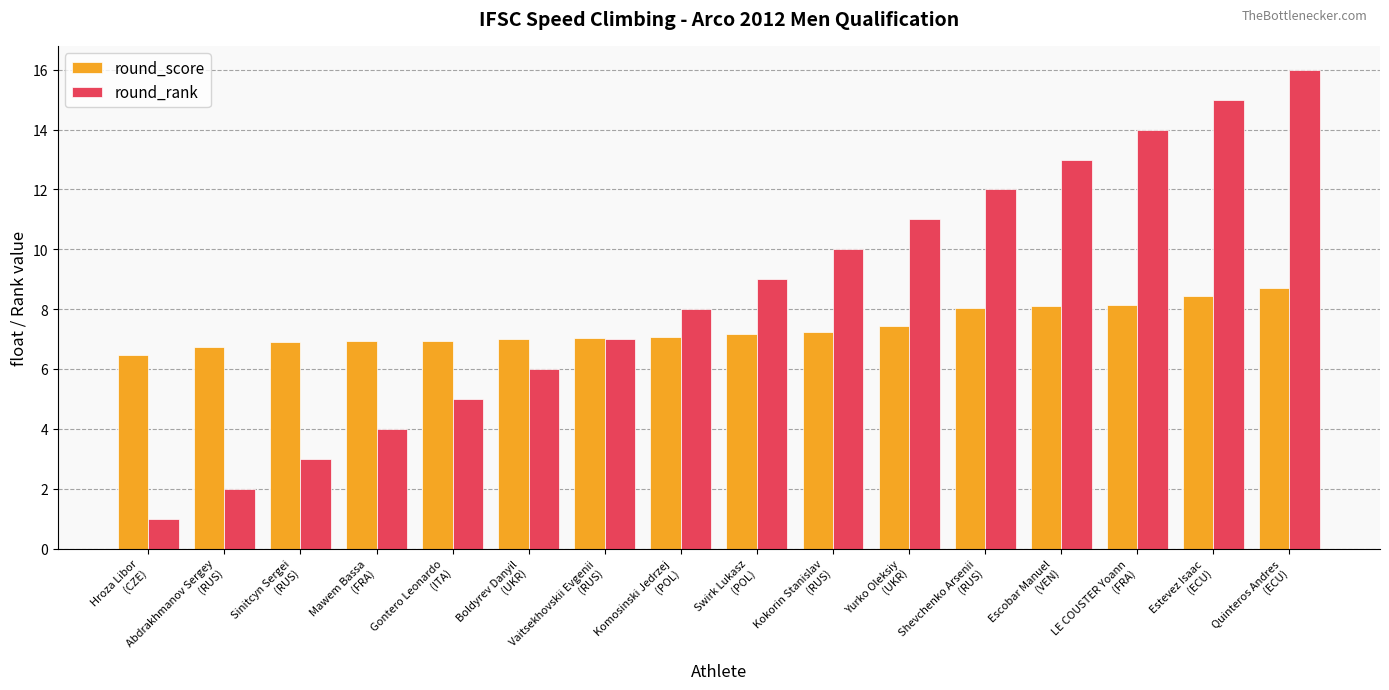

How many distinct data groups are displayed?

2